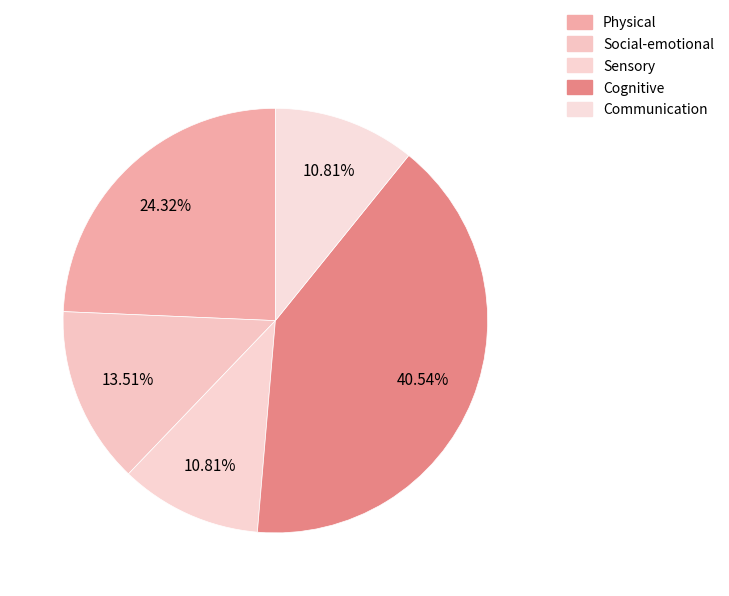

Count the number of slices in the pie.

5